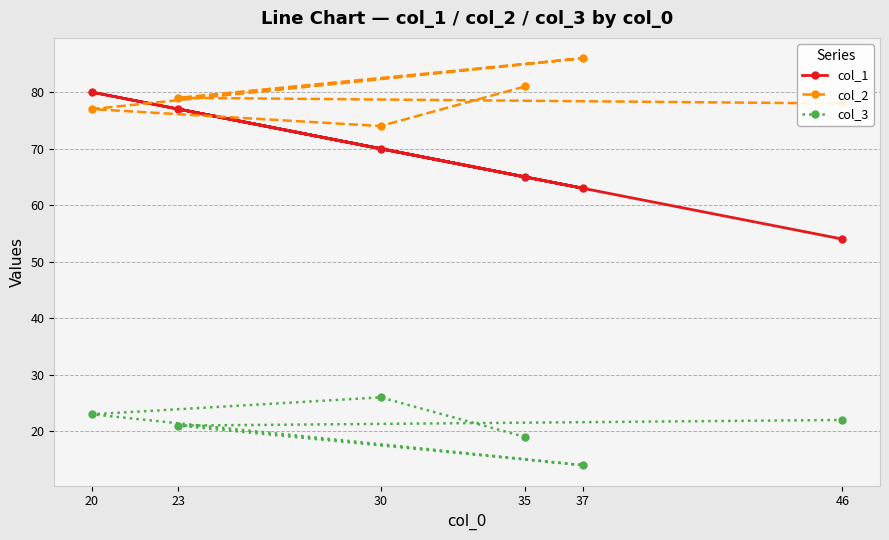

What is the difference between the highest and lowest values at 46?

56